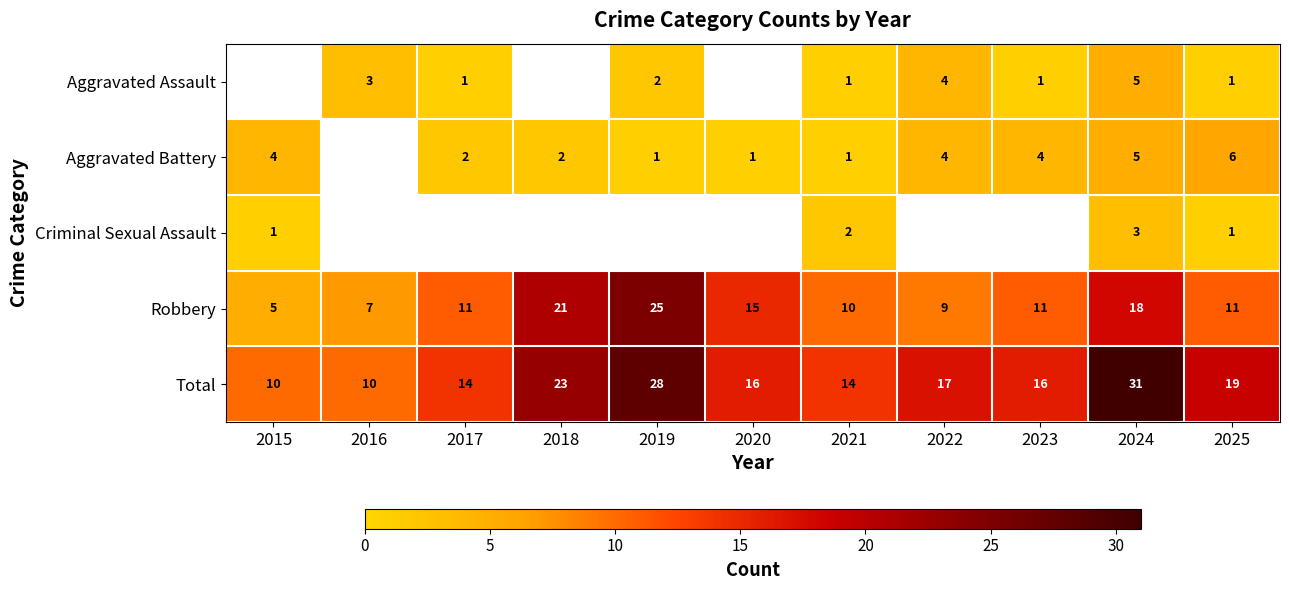

Which label corresponds to the smallest value in the chart?

2017